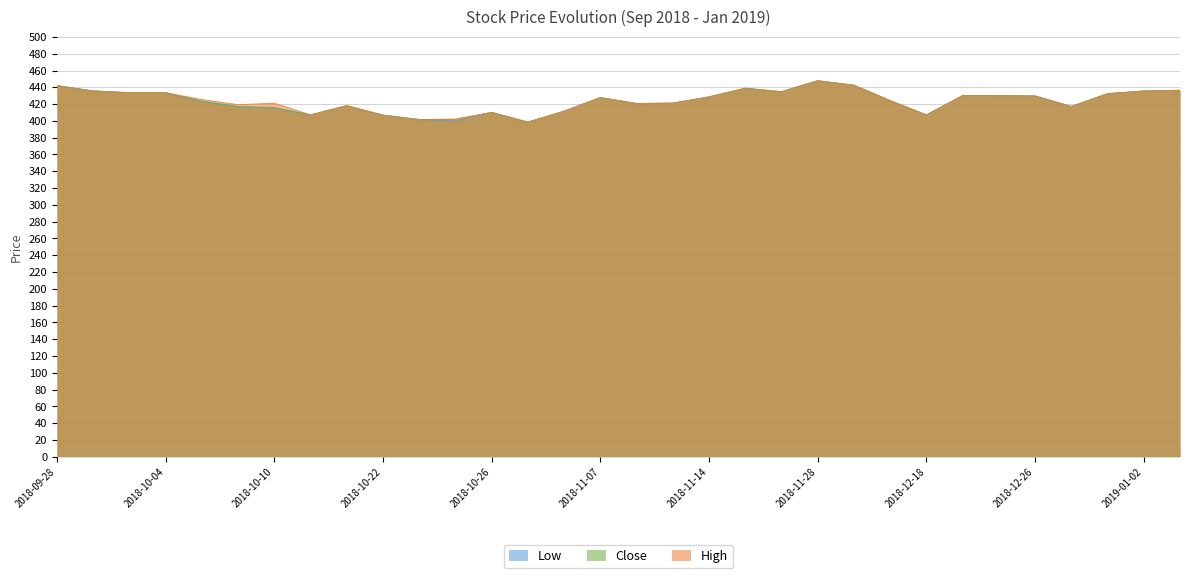

True or false: High has a value of 419.2 at 2018-10-09.

True